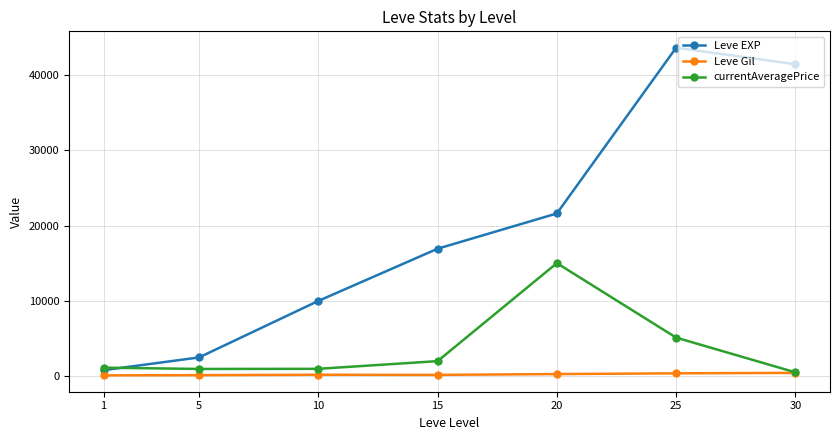

Is this an area chart (filled region under the line)?

No